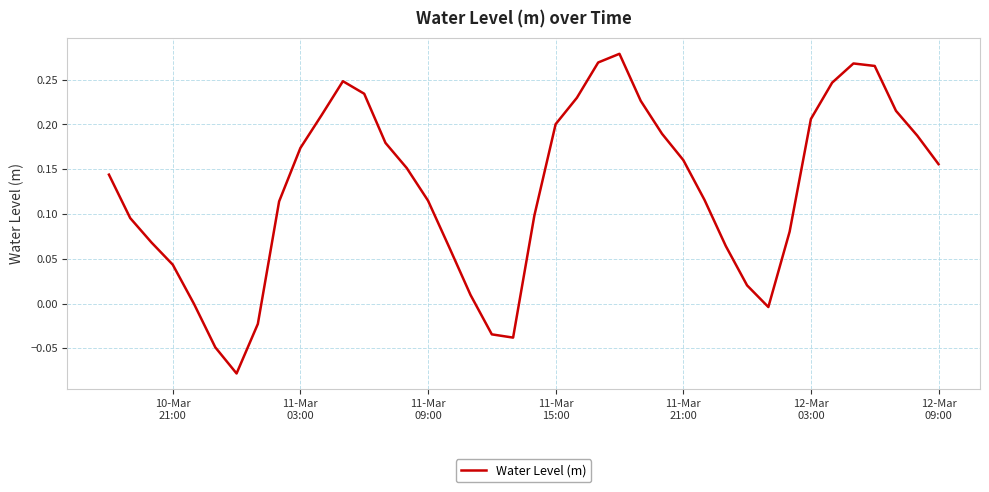

What is the difference between the maximum and minimum values?

0.4